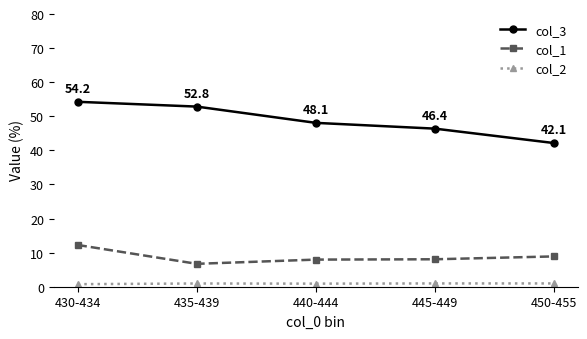

At how many categories does at least one series exceed 40?

5